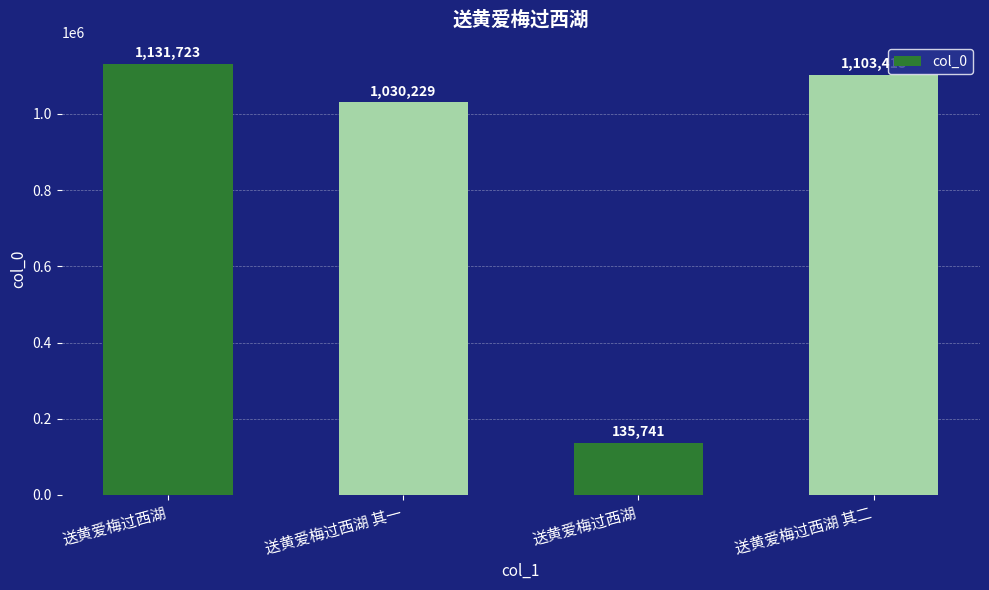

Are the bars horizontal?

No